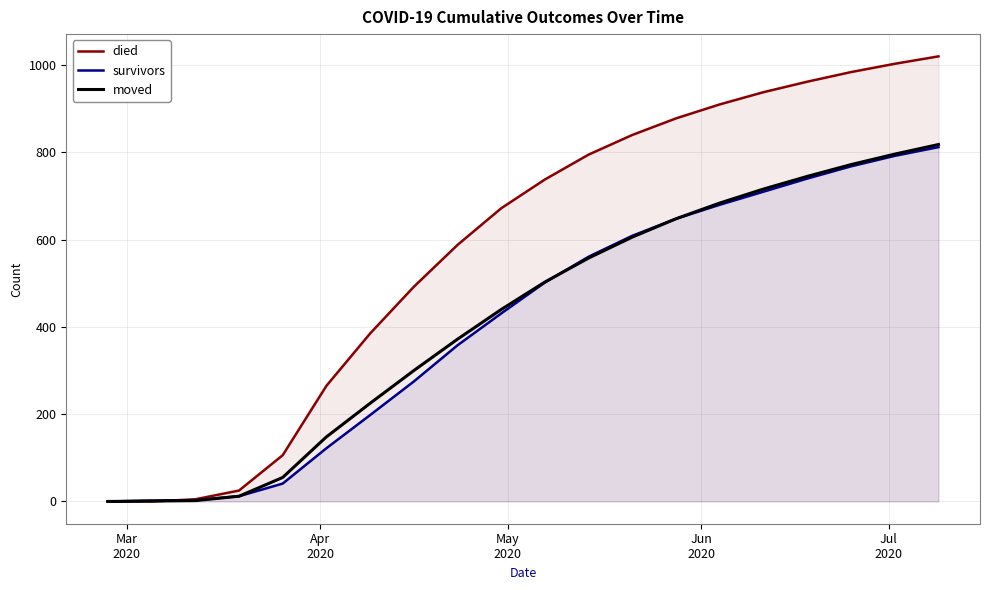

Which series has the largest range (max minus min)?

died